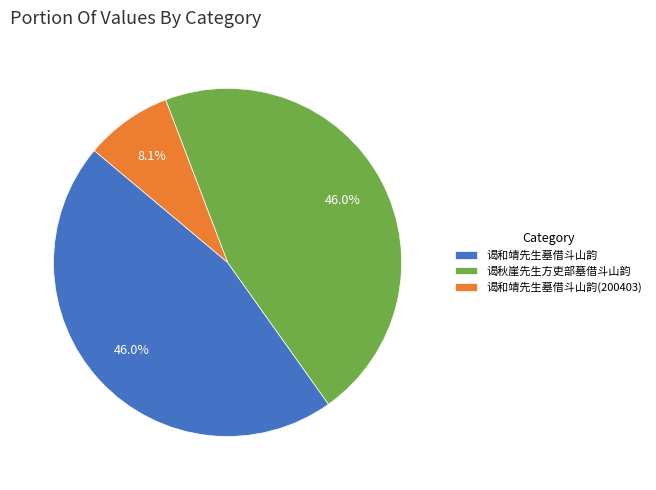

To the nearest percent, what portion does 谒秋崖先生方吏部墓借斗山韵 represent?

46%